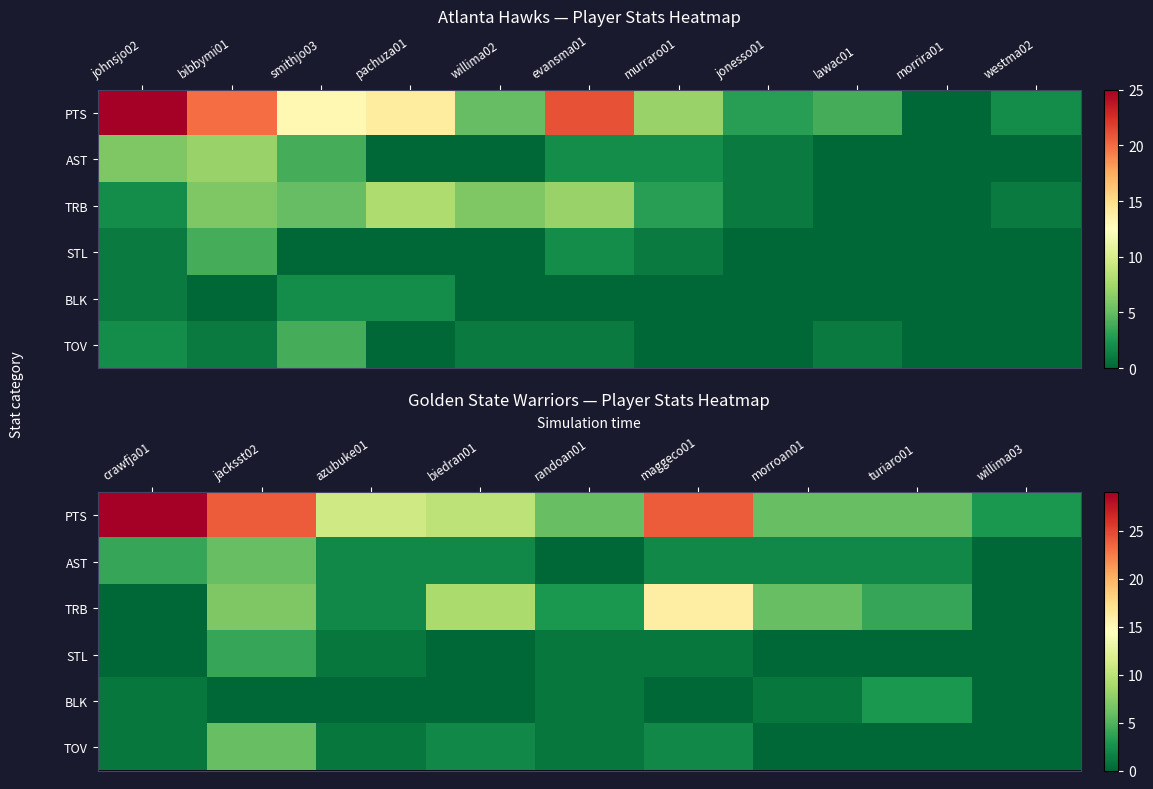

List the series in order of their peak value, highest first.

PTS, TRB, AST, TOV, STL, BLK